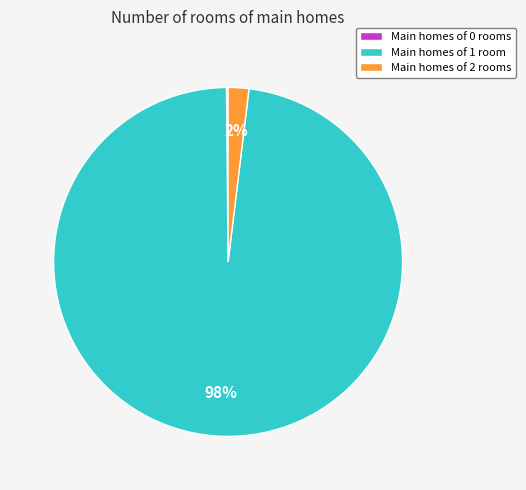

Which slice is the largest?

Main homes of 1 room